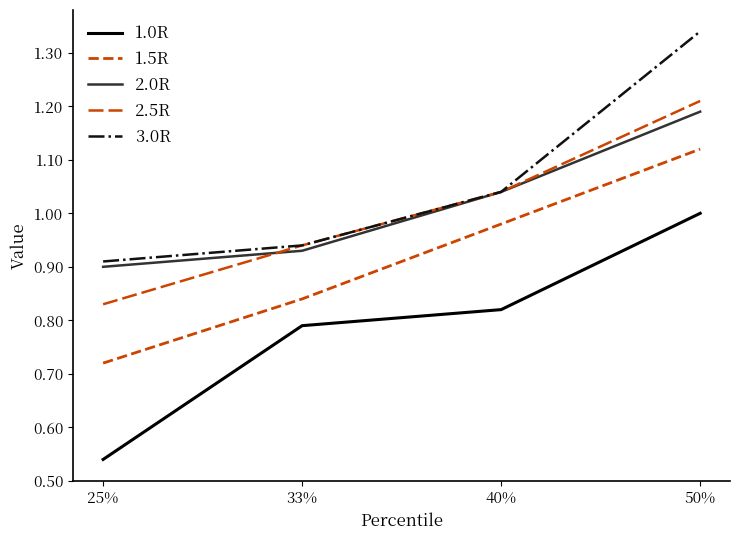

Rank the categories by 1.5R value from highest to lowest.

50%, 40%, 33%, 25%